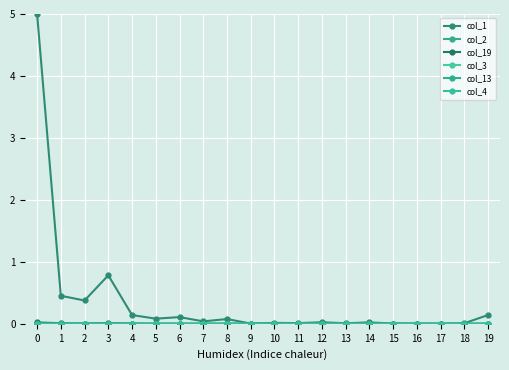

At which category does the chart reach its minimum across all series?

5